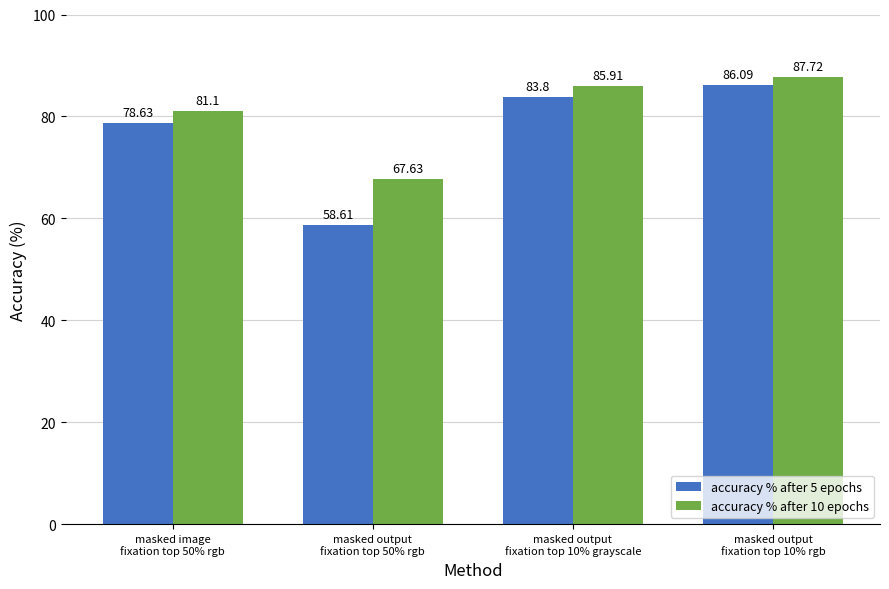

Reading left to right, list all the values displayed in this chart.

accuracy % after 5 epochs: masked image
fixation top 50% rgb=78.6	masked output
fixation top 50% rgb=58.6	masked output
fixation top 10% grayscale=83.8	masked output
fixation top 10% rgb=86.1
accuracy % after 10 epochs: masked image
fixation top 50% rgb=81.1	masked output
fixation top 50% rgb=67.6	masked output
fixation top 10% grayscale=85.9	masked output
fixation top 10% rgb=87.7